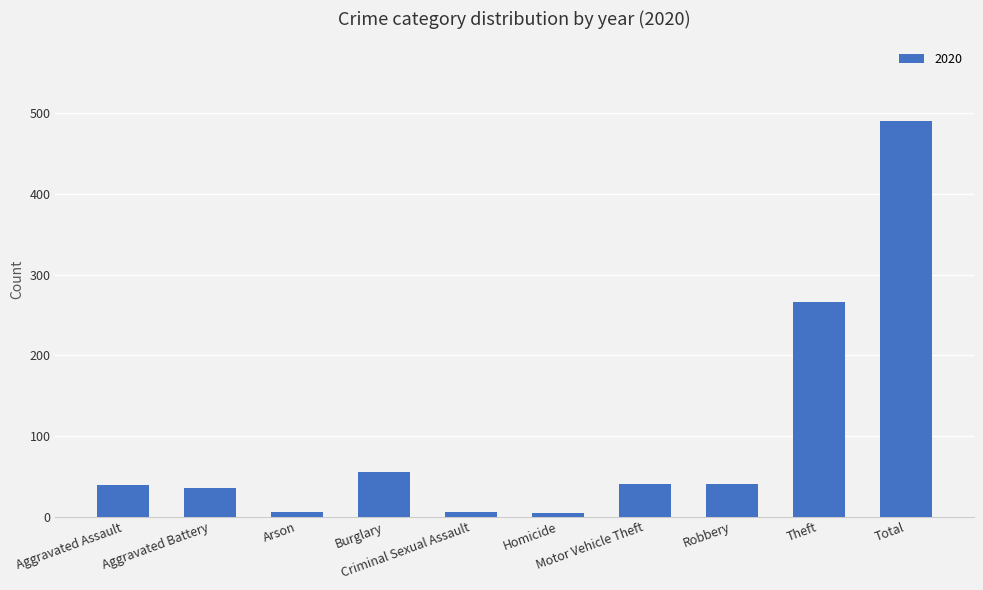

What is the average value?

98